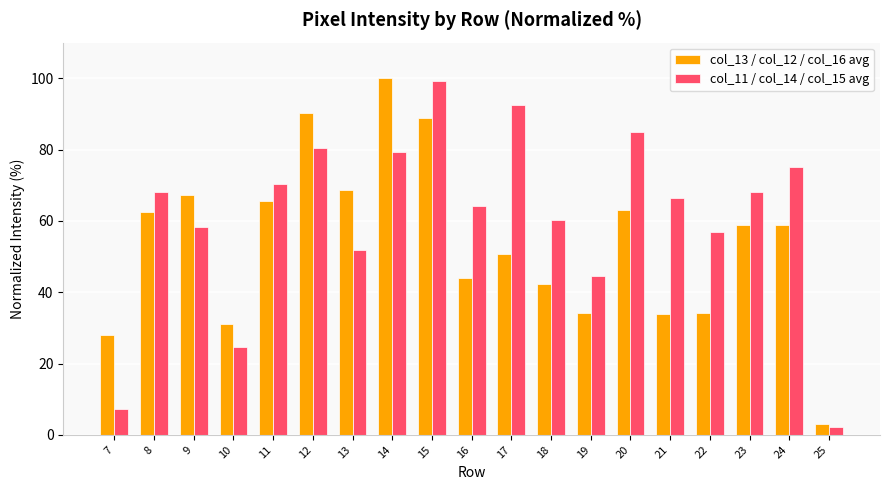

What is the difference between the col_13 / col_12 / col_16 avg values at 16 and 14?

56.0